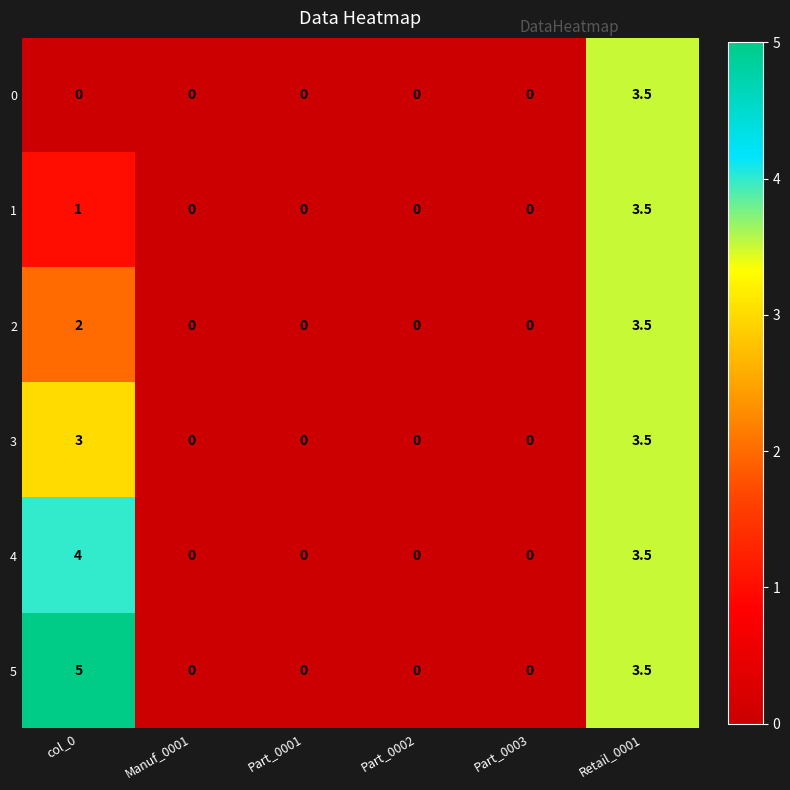

At how many categories does at least one series exceed 2?

2